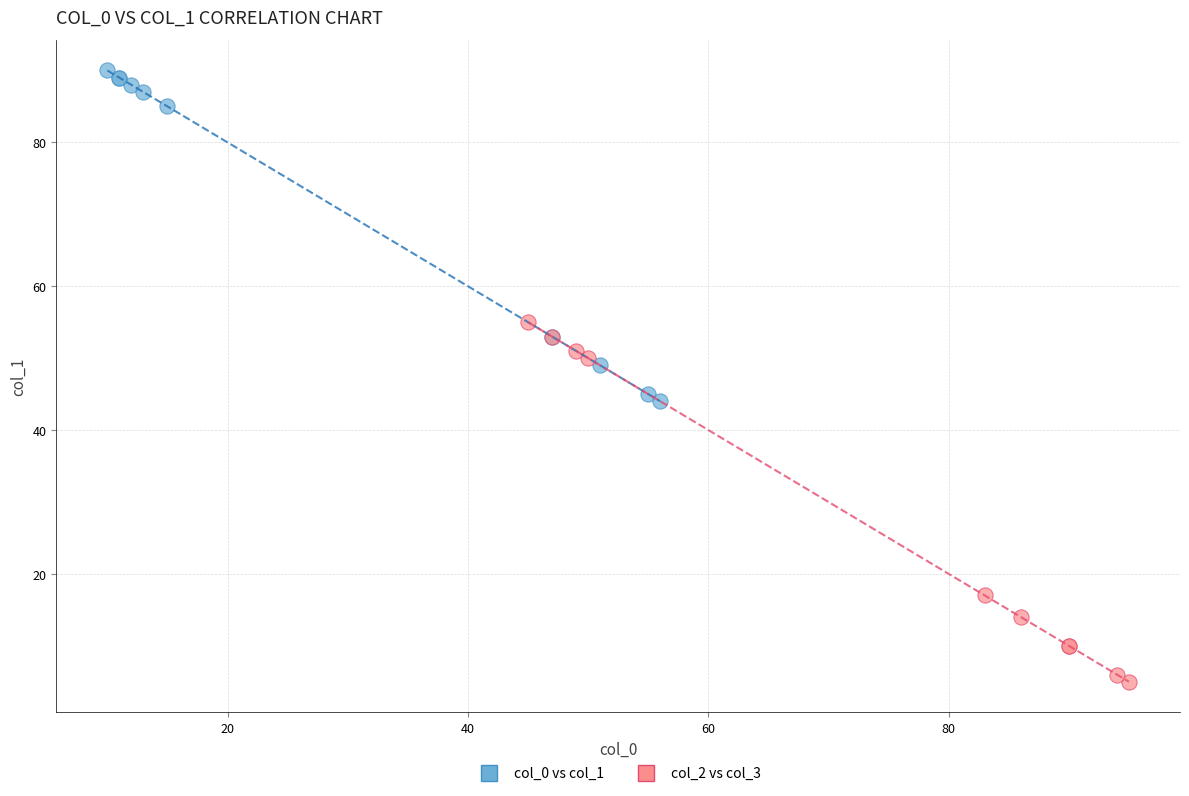

Which series reaches the minimum Y coordinate?

col_2 vs col_3